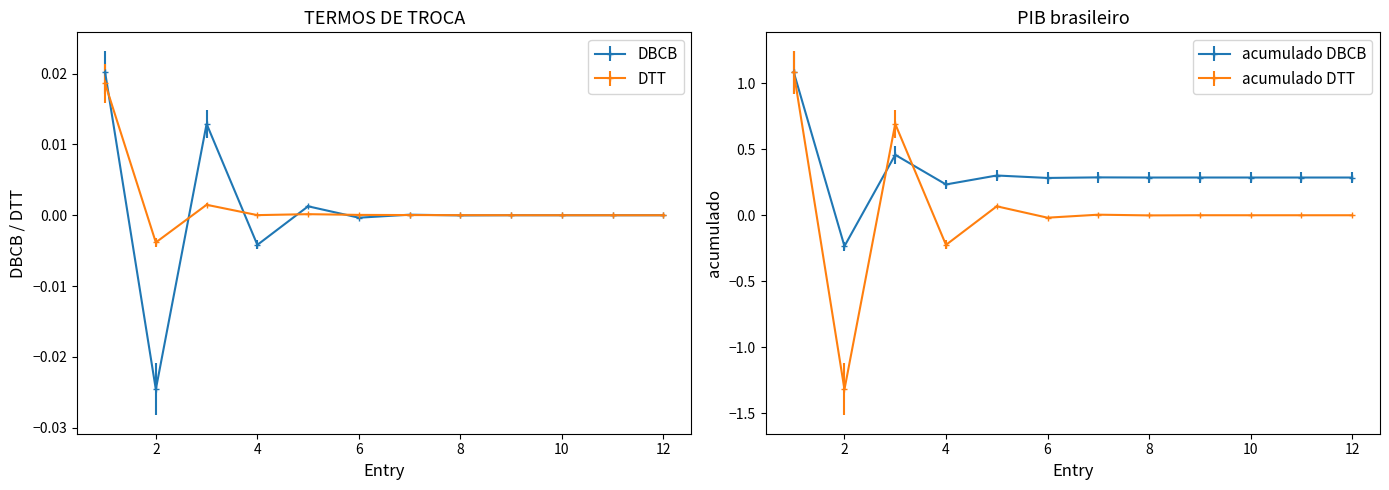

Rank the series at 6 from lowest to highest value.

acumulado_DTT, DBCB, DTT, acumulado_DBCB